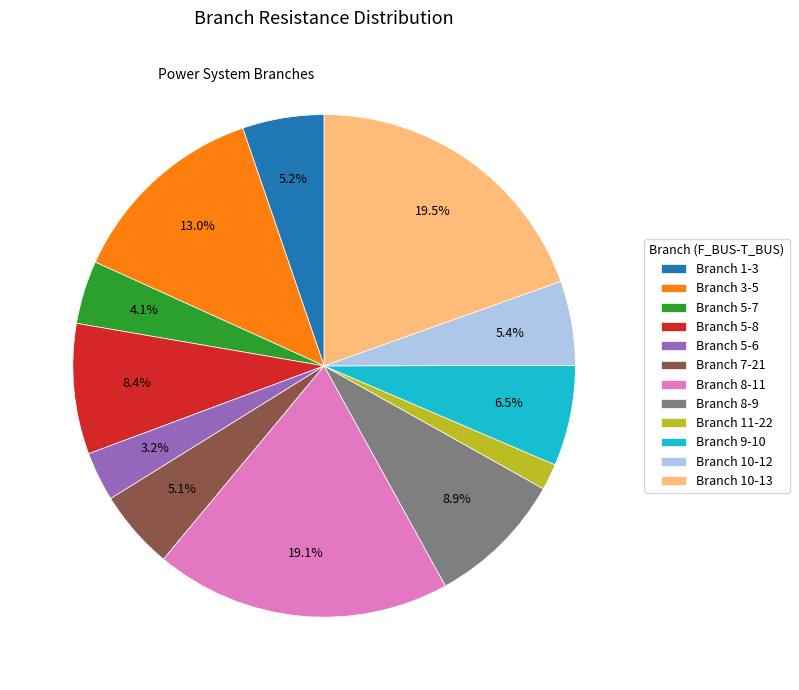

Which slice is the smallest?

Branch 11-22